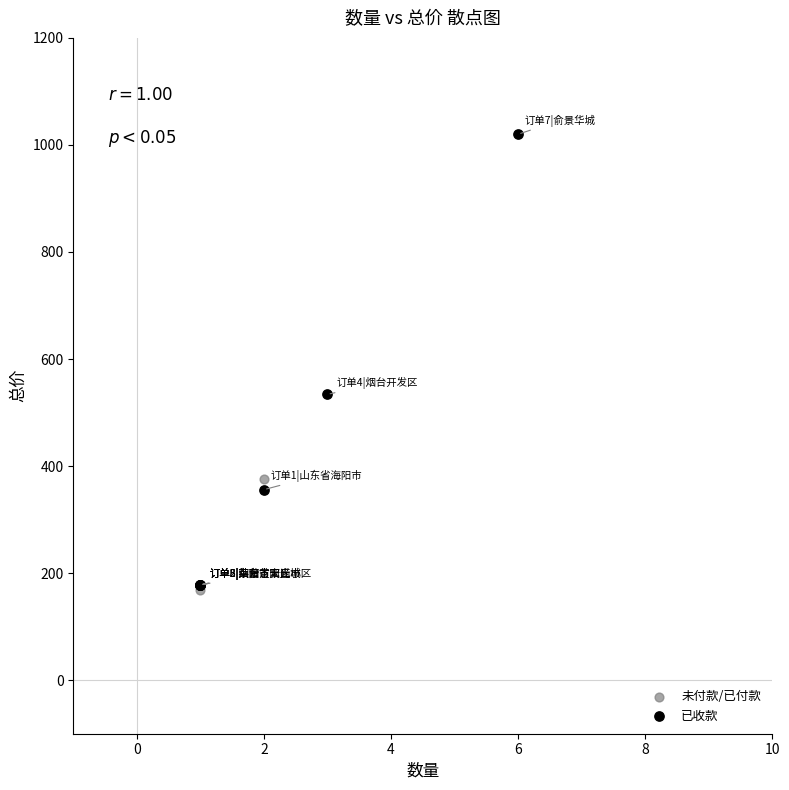

Which series reaches the maximum Y coordinate?

已收款